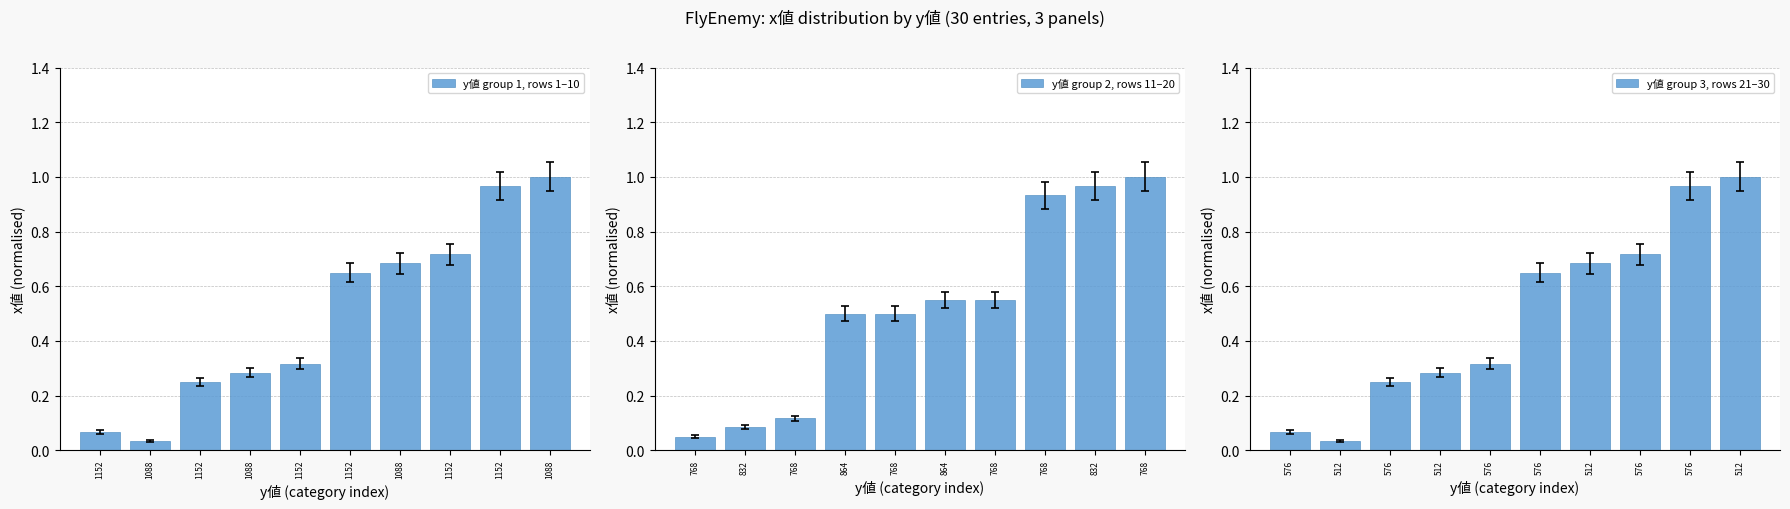

Reading right to left, list all the values displayed in this chart.

y値 group 1, rows 1–10: 1.0	1.0	0.7	0.7	0.7	0.3	0.3	0.2	0.0	0.1
y値 group 2, rows 11–20: 1.0	1.0	0.9	0.6	0.6	0.5	0.5	0.1	0.1	0.1
y値 group 3, rows 21–30: 1.0	1.0	0.7	0.7	0.7	0.3	0.3	0.2	0.0	0.1